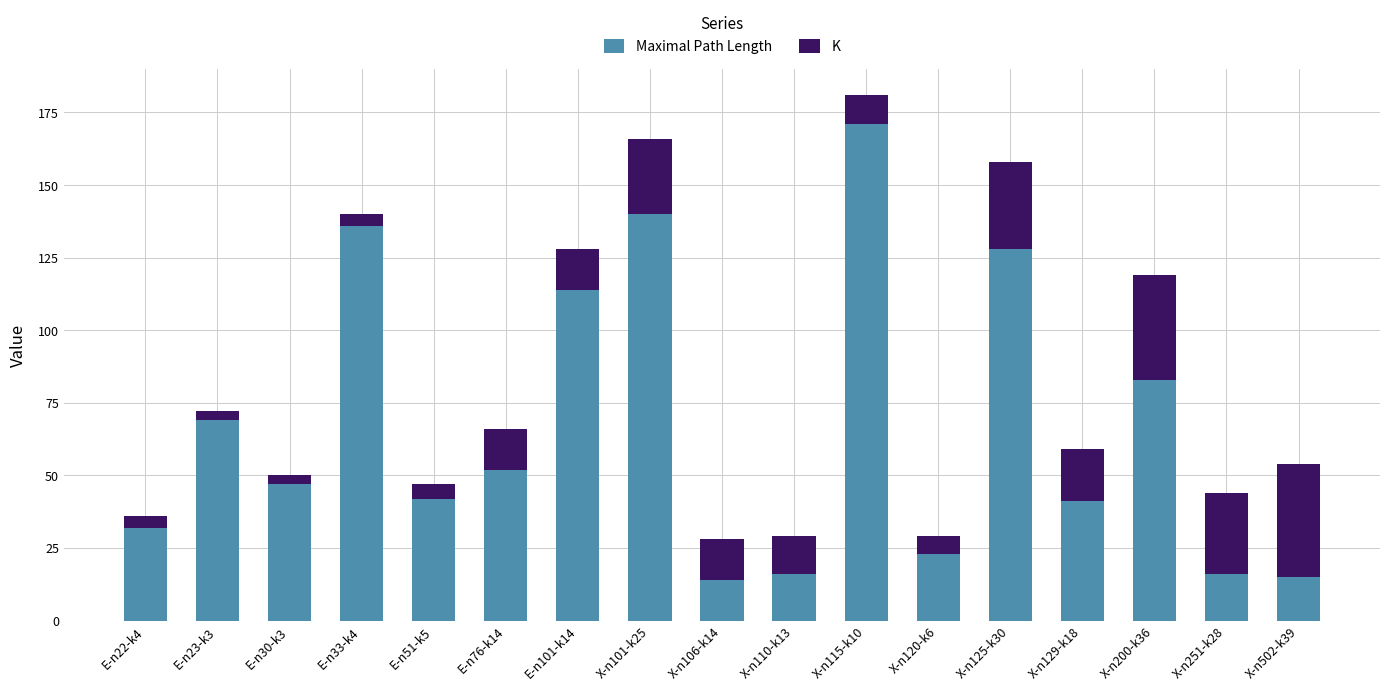

What is the lowest value of the Maximal Path Length series?

14